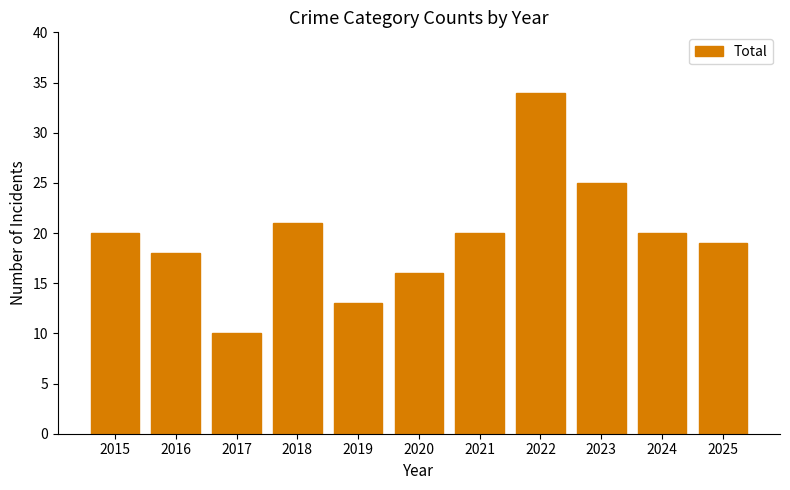

Reading right to left, what are all the values shown in this chart?

19	20	25	34	20	16	13	21	10	18	20